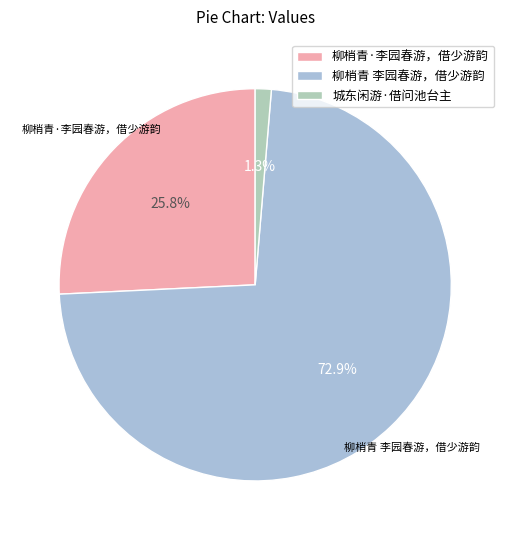

True or false: 柳梢青 李园春游，借少游韵 accounts for 73% of the total.

True